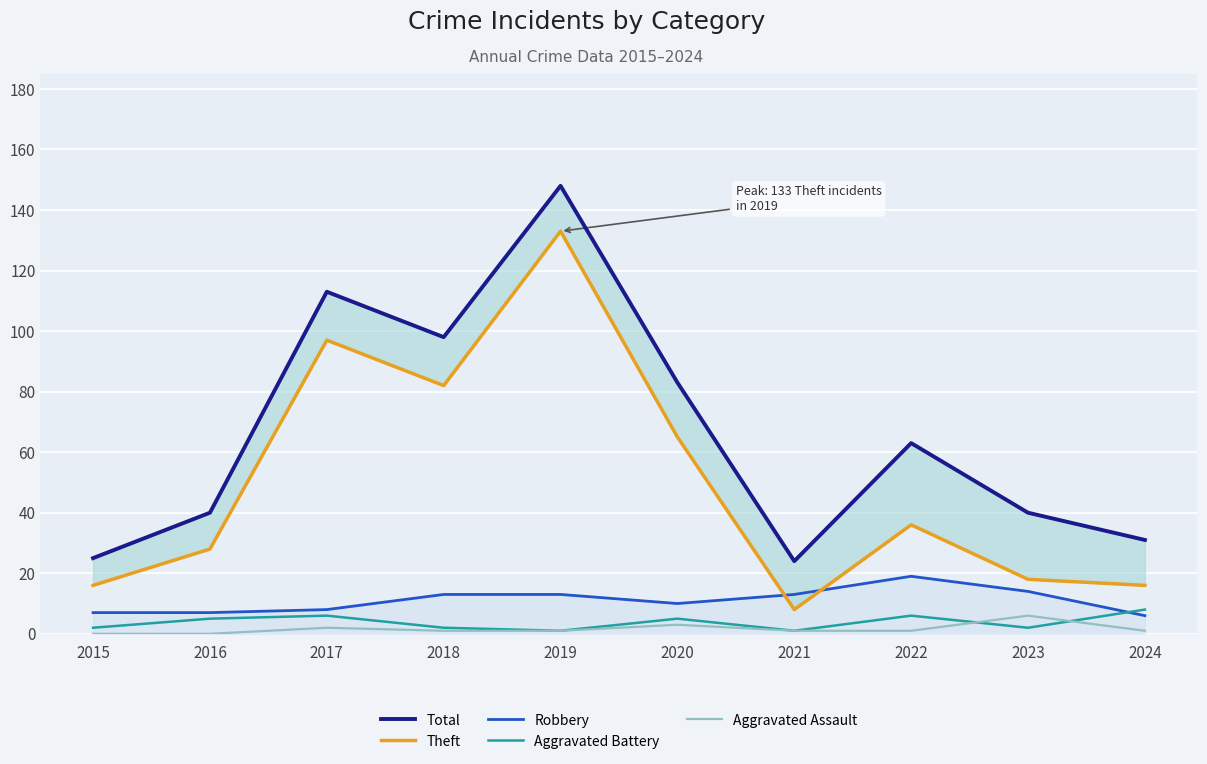

True or false: Aggravated Assault and Aggravated Battery cross at least once.

True